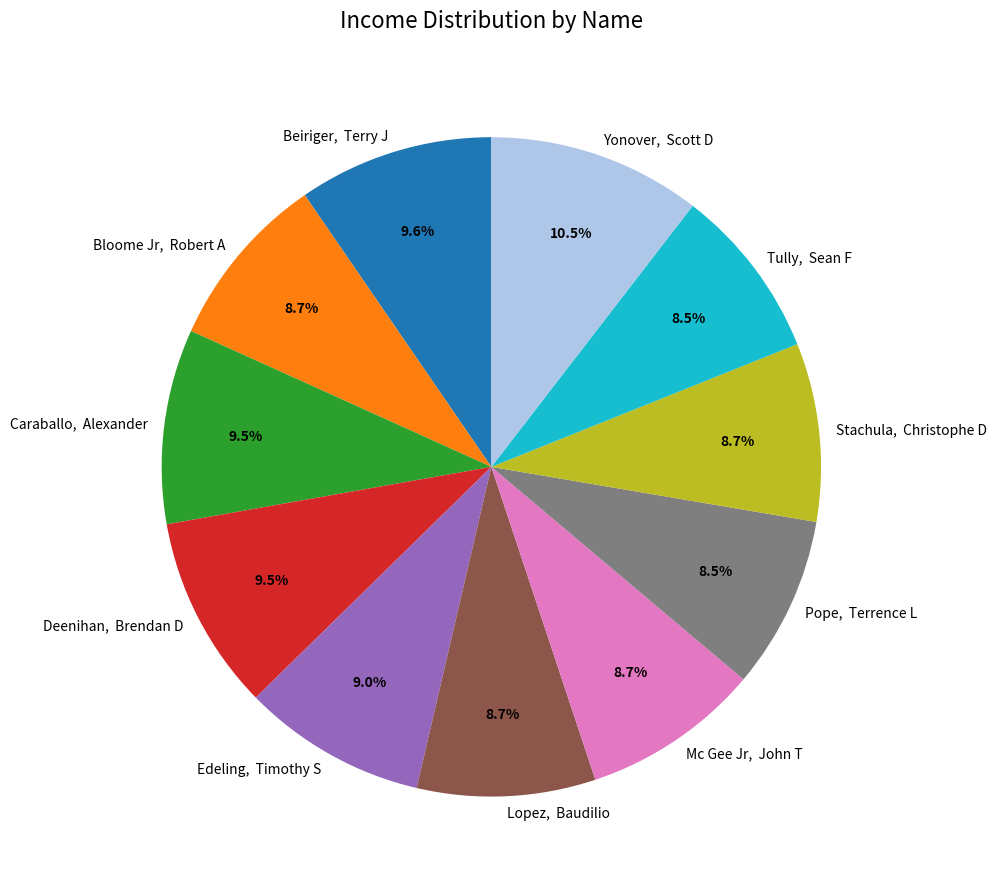

What portion of the pie excludes Caraballo, Alexander?

90.5%